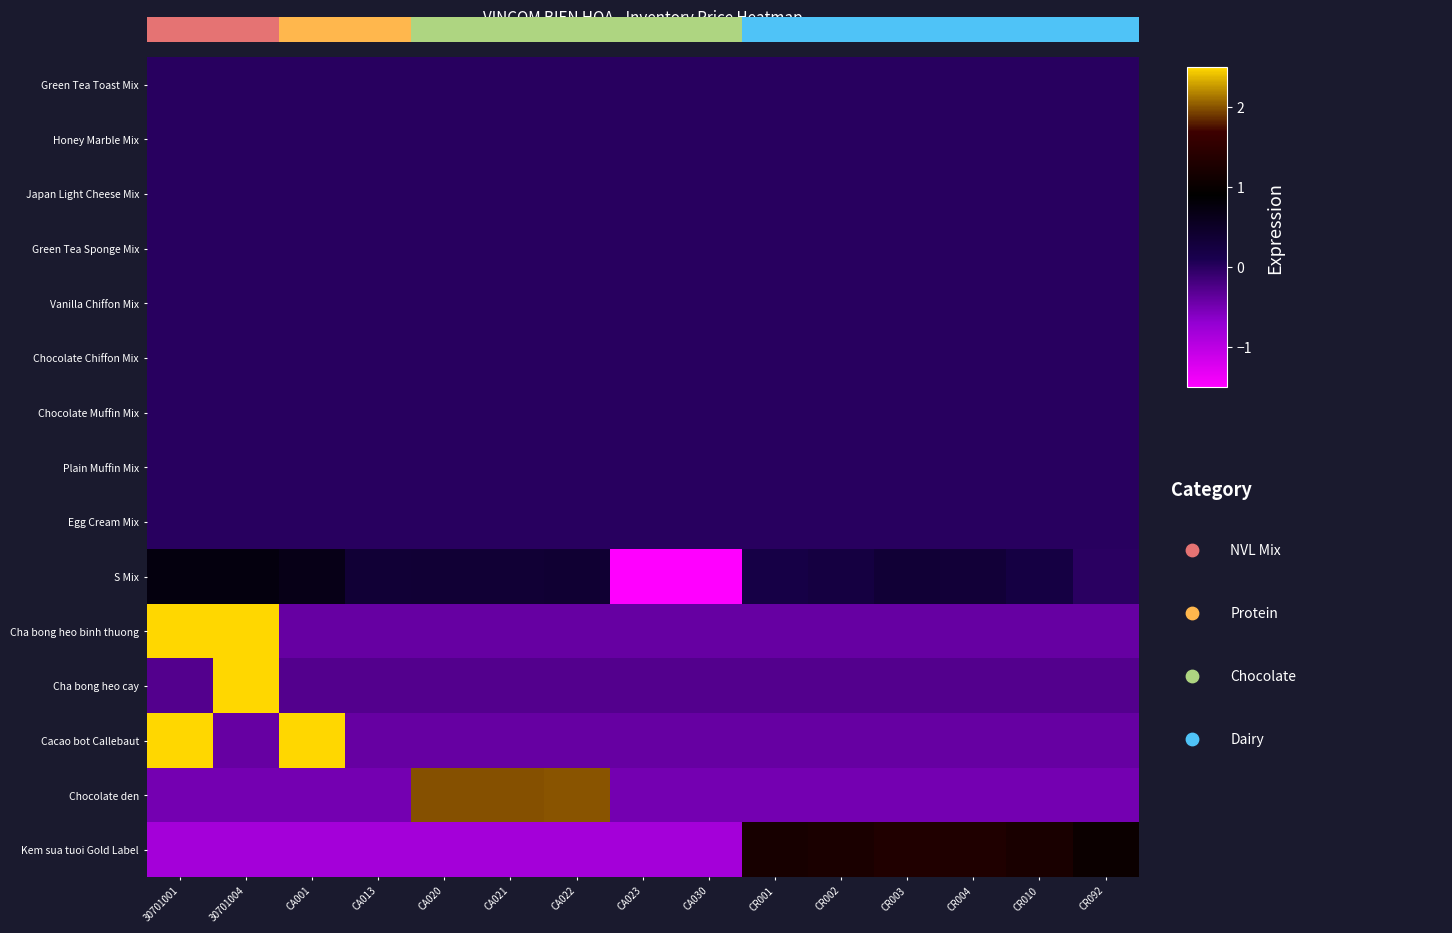

List the series in order of their peak value, highest first.

Cha bong heo binh thuong, Cha bong heo cay, Cacao bot Callebaut, Chocolate den, Kem sua tuoi Gold Label, S Mix, Green Tea Toast Mix, Honey Marble Mix, Japan Light Cheese Mix, Green Tea Sponge Mix, Vanilla Chiffon Mix, Chocolate Chiffon Mix, Chocolate Muffin Mix, Plain Muffin Mix, Egg Cream Mix